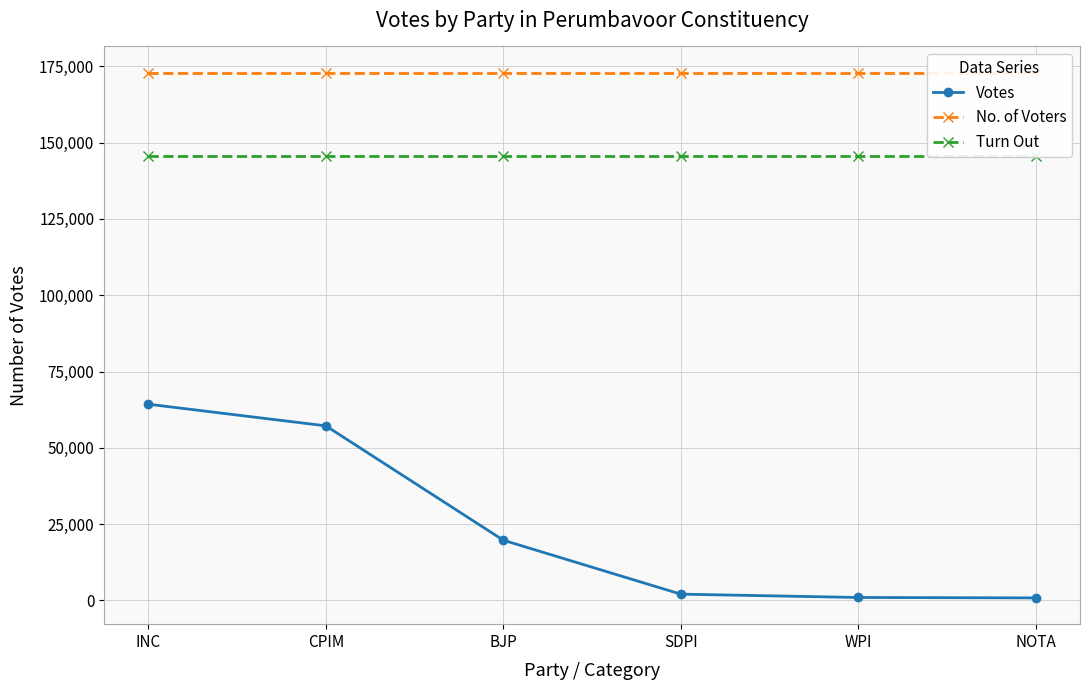

Which series has the largest total across all categories?

No. of Voters